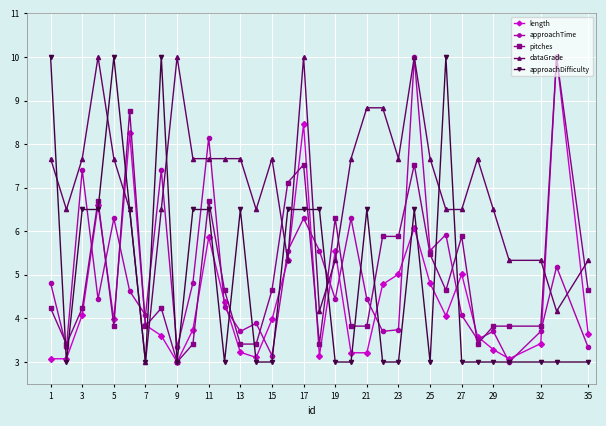

What is the value of the approachDifficulty point at the 2nd from the left?

3.0